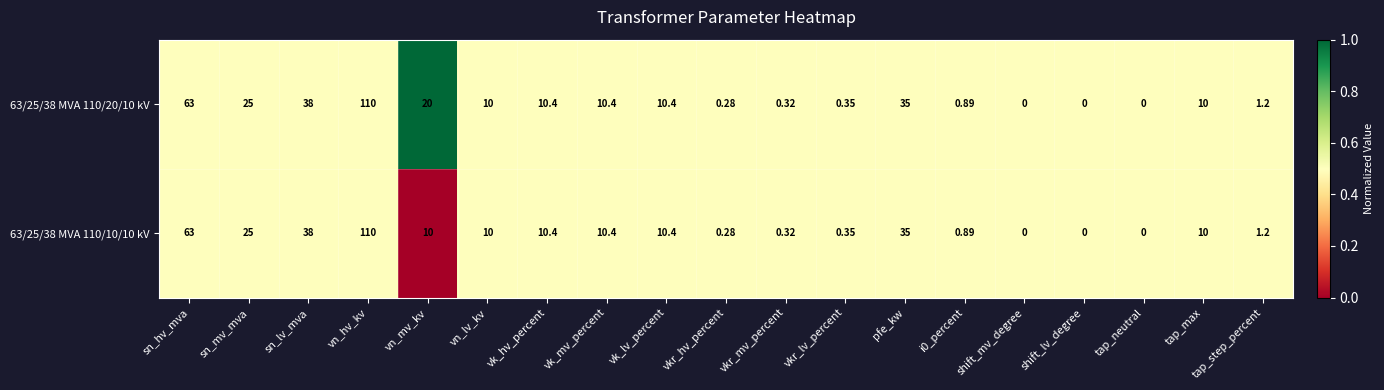

Where is 63/25/38 MVA 110/10/10 kV nearest to the value 55?

sn_hv_mva